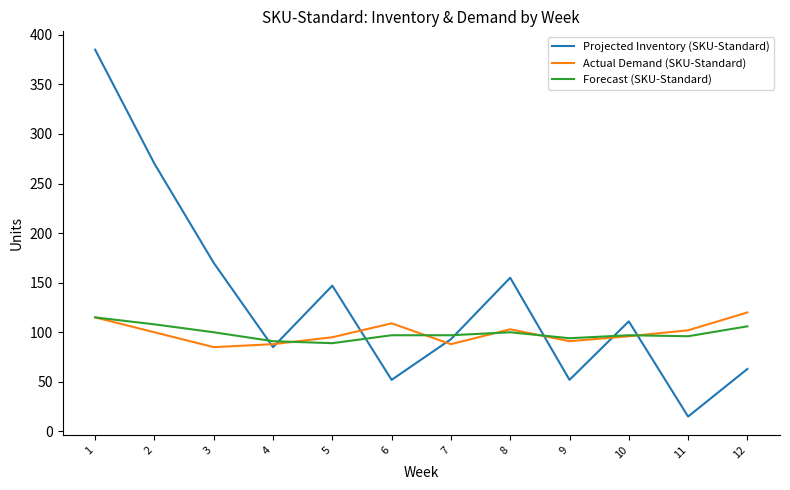

How many interior local valleys does the Projected Inventory (SKU-Standard) series have?

4